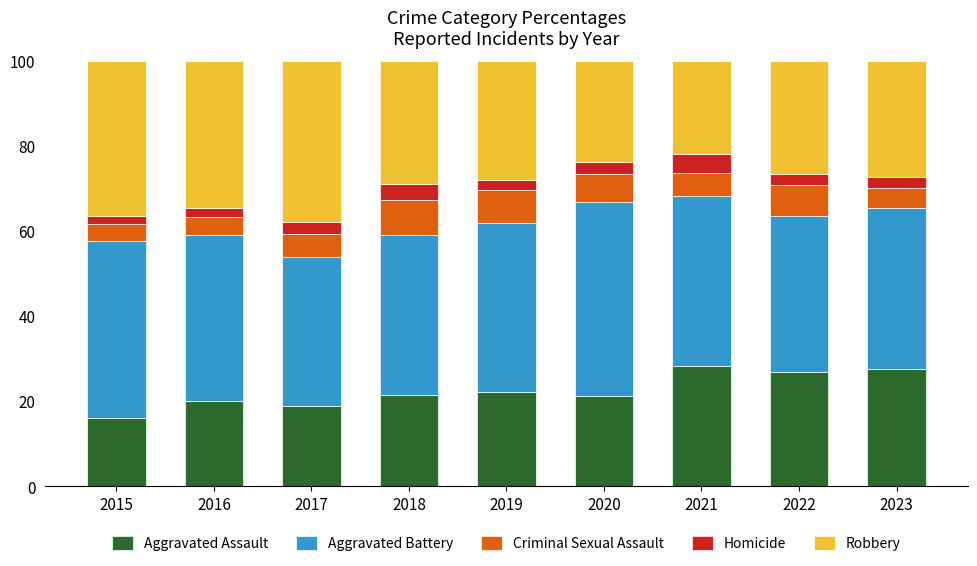

What is the difference between the second highest and second lowest values in the Aggravated Assault series?

8.8